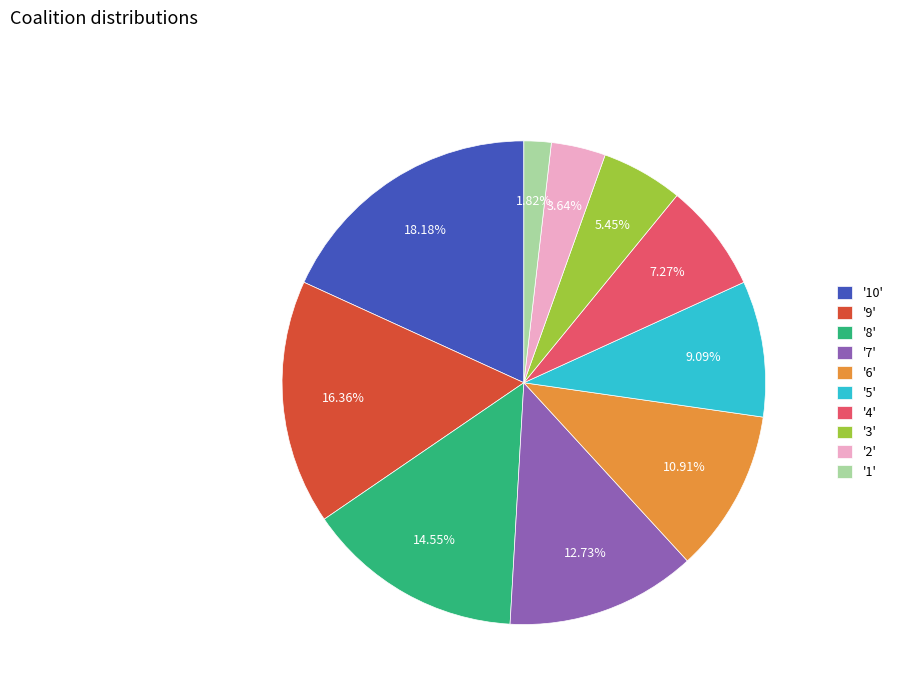

Is '6' the majority of the pie?

No